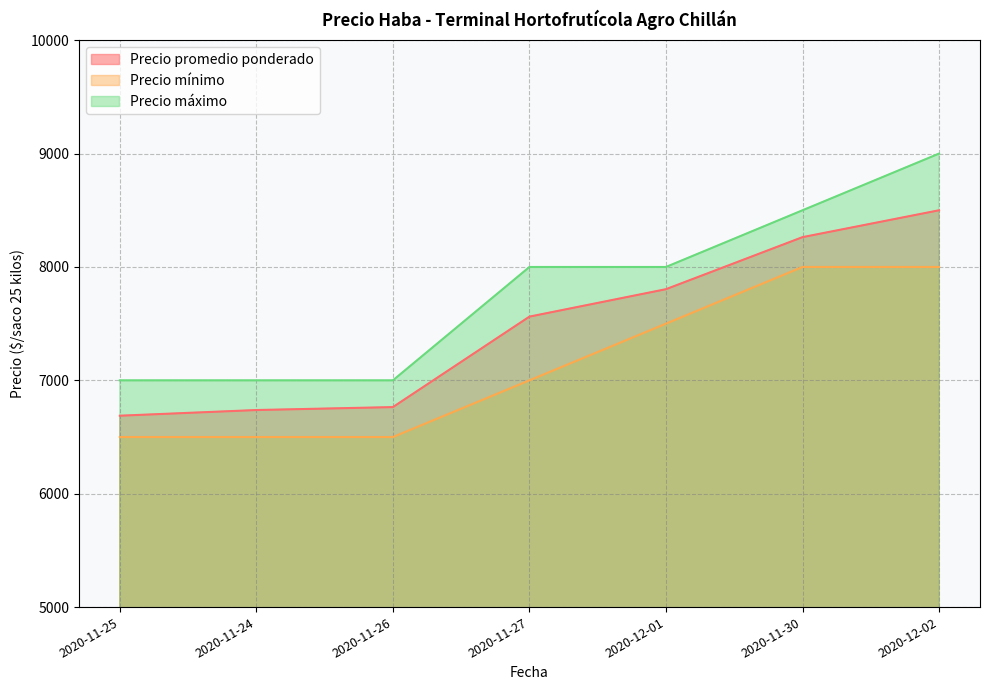

What is the average value of the Precio promedio ponderado series?

7474